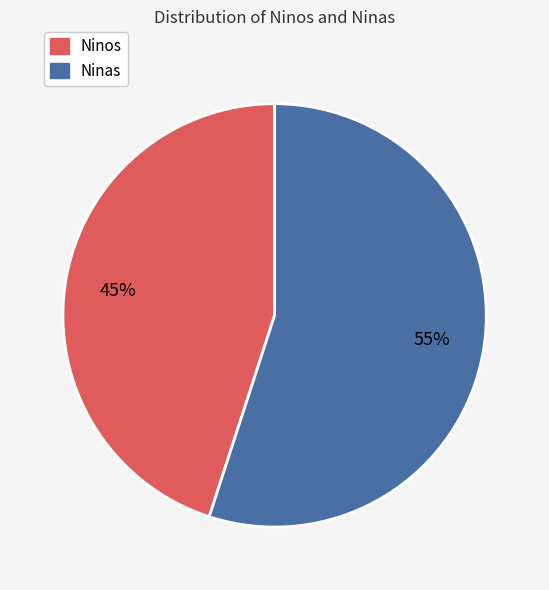

Count the number of slices in the pie.

2